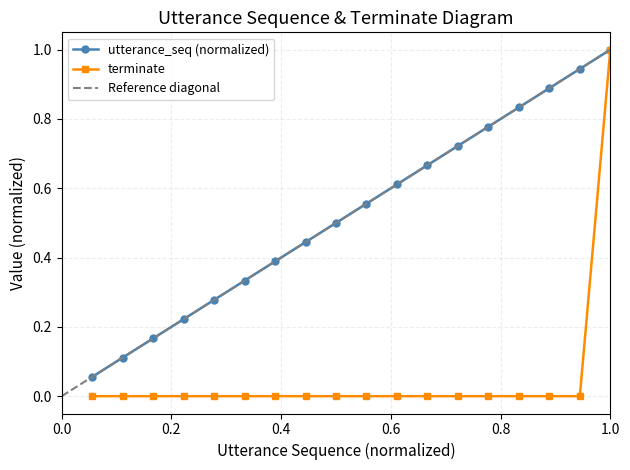

Rank the series by their average value, from highest to lowest.

utterance_seq, terminate